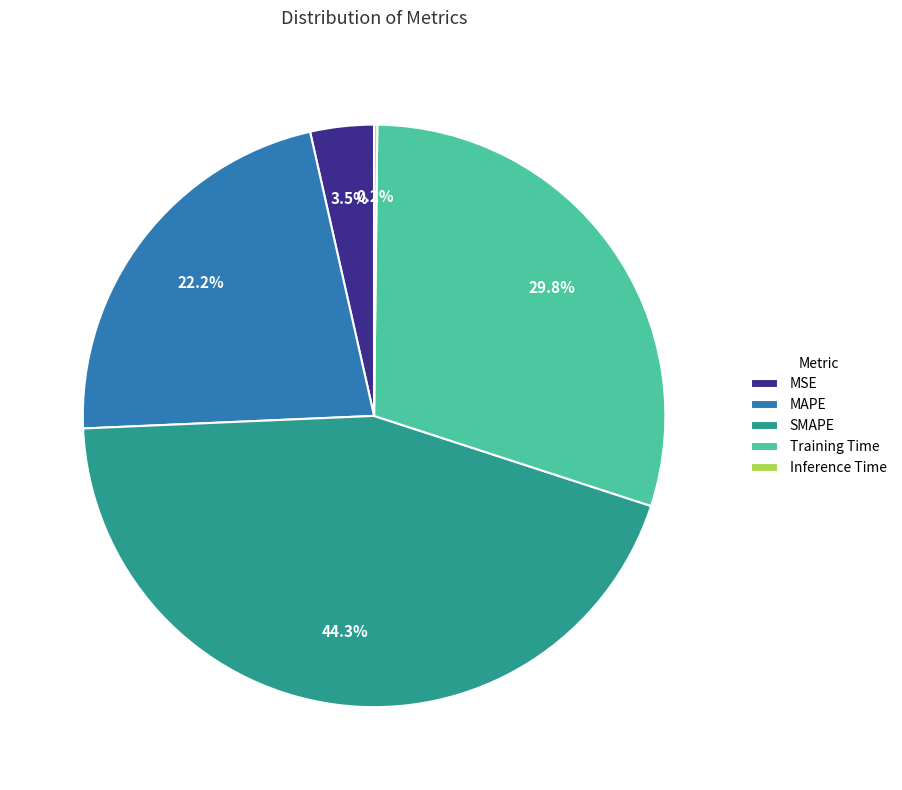

Which slice is the largest?

SMAPE